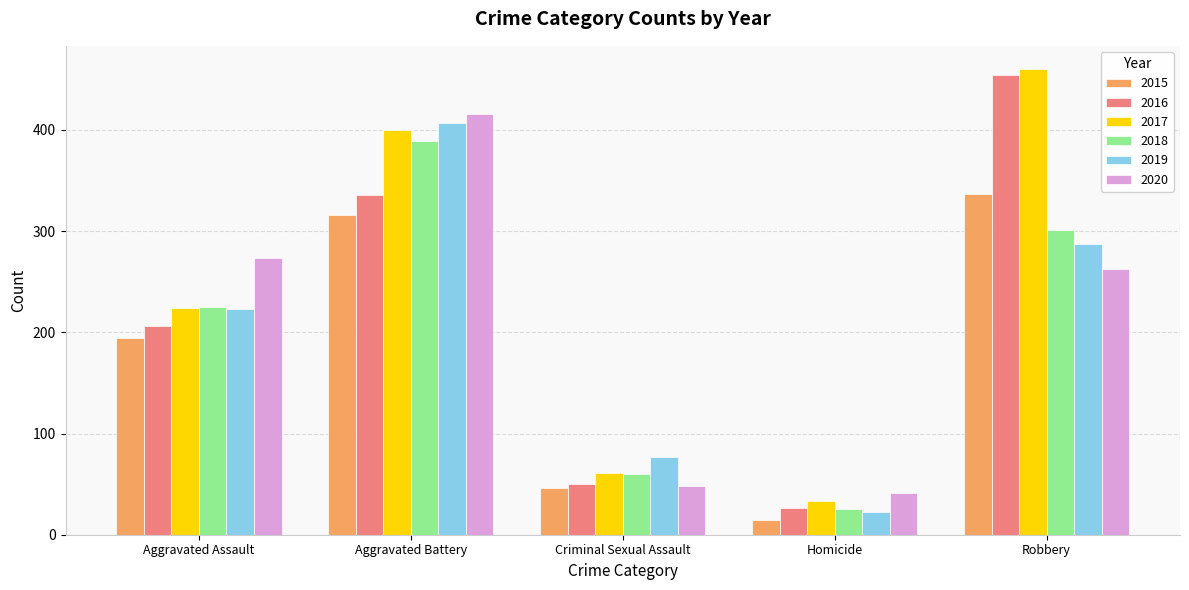

What is the label of the 5th bar from the left?

Robbery